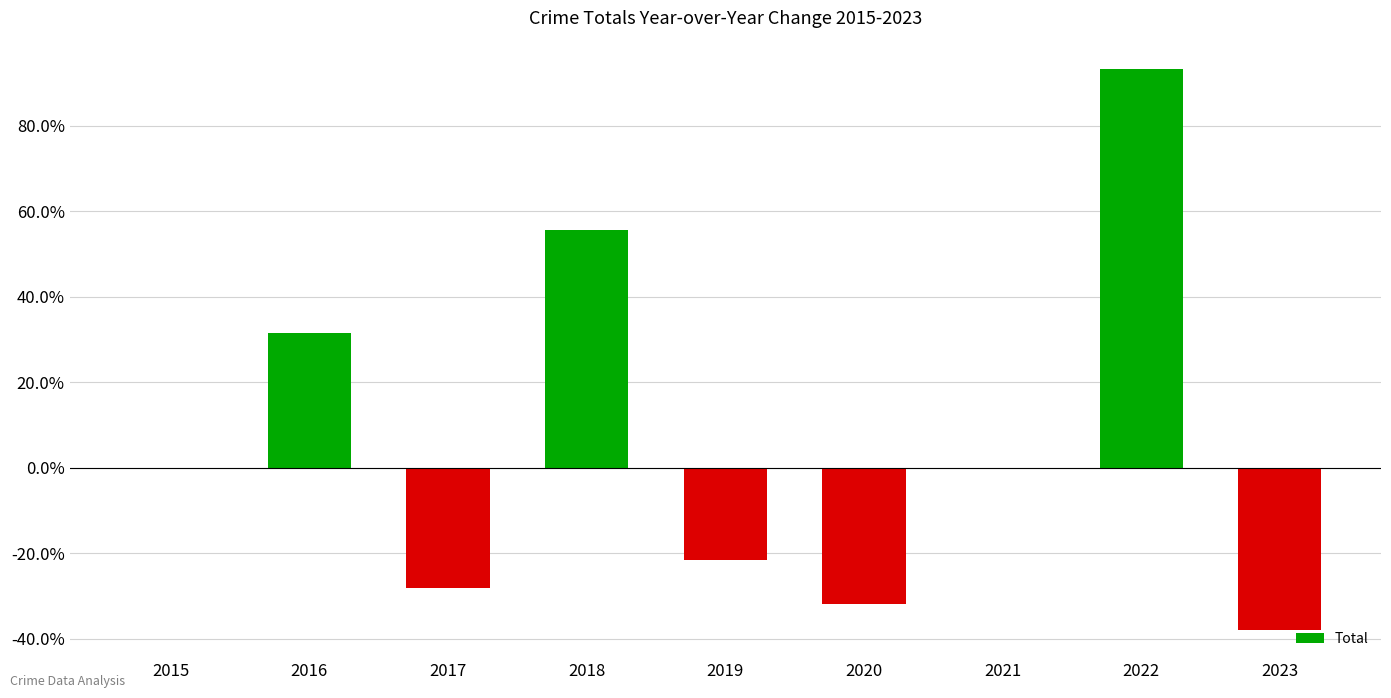

At which category does the chart reach its minimum across all series?

2023